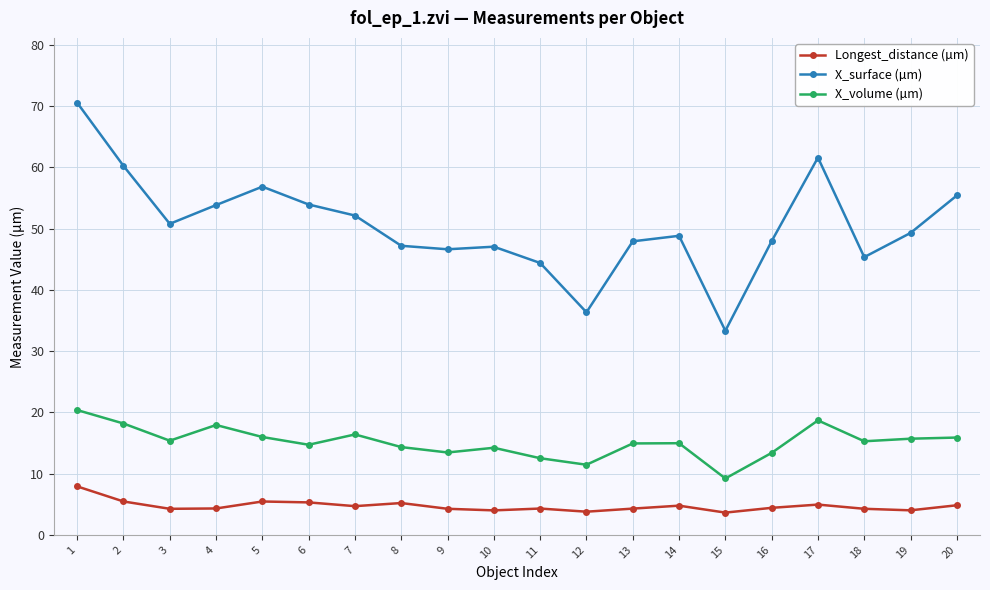

Rank the series by their maximum value, from lowest to highest.

Longest_distance (µm), X_volume (µm), X_surface (µm)